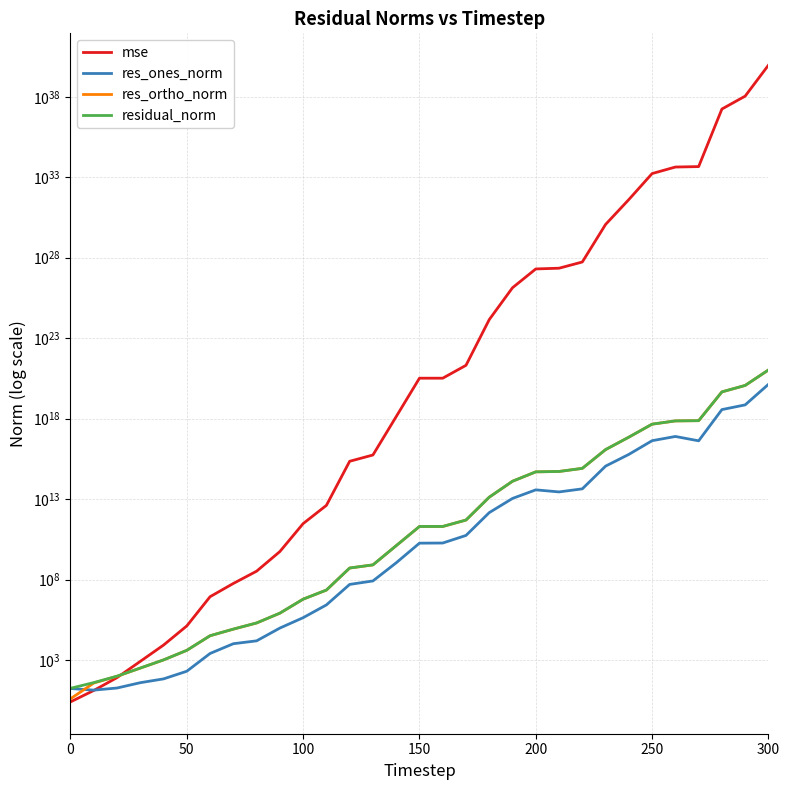

Which series changed the most between 0 and 150?

mse